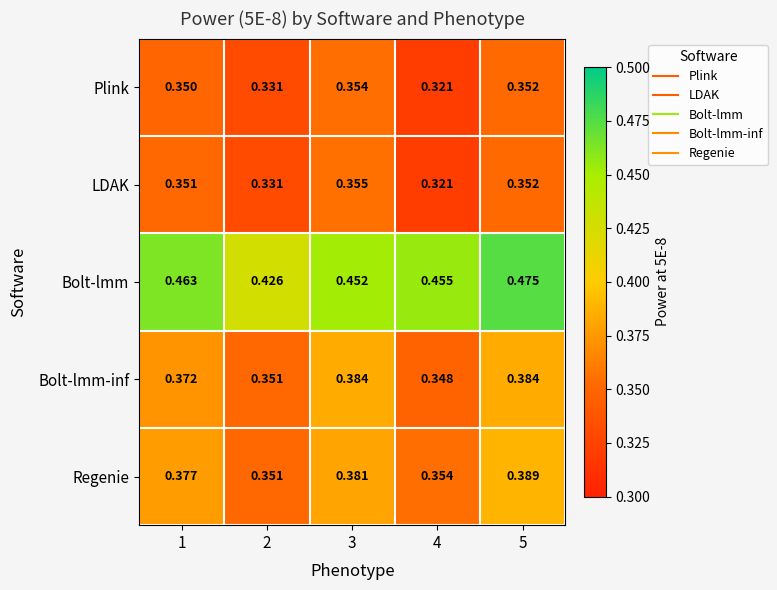

Which series has the widest spread of values?

Bolt-lmm